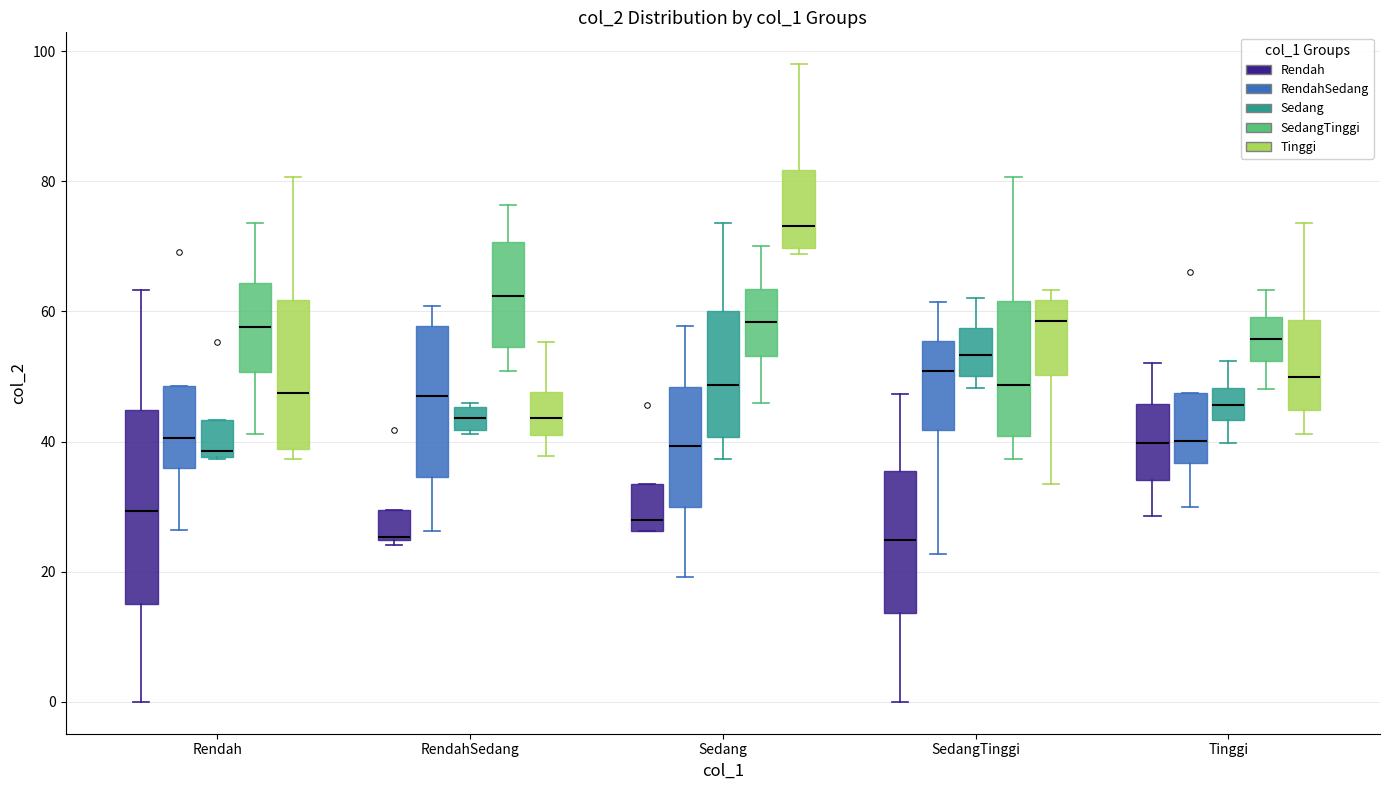

Comparing the boxes themselves (not the whiskers), which one is the tallest?

Rendah (Rendah)